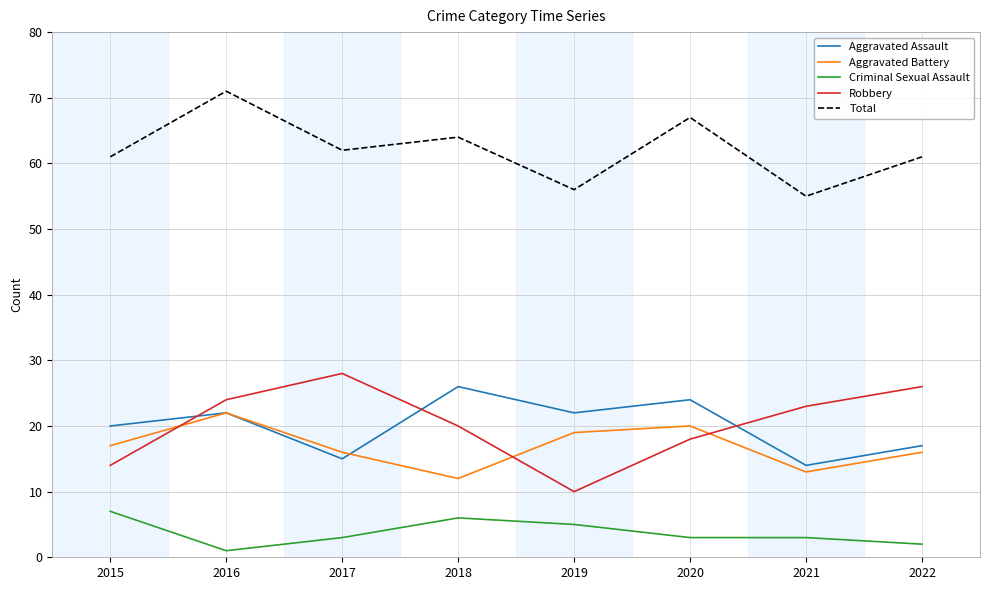

Which label corresponds to the smallest value in the chart?

2016